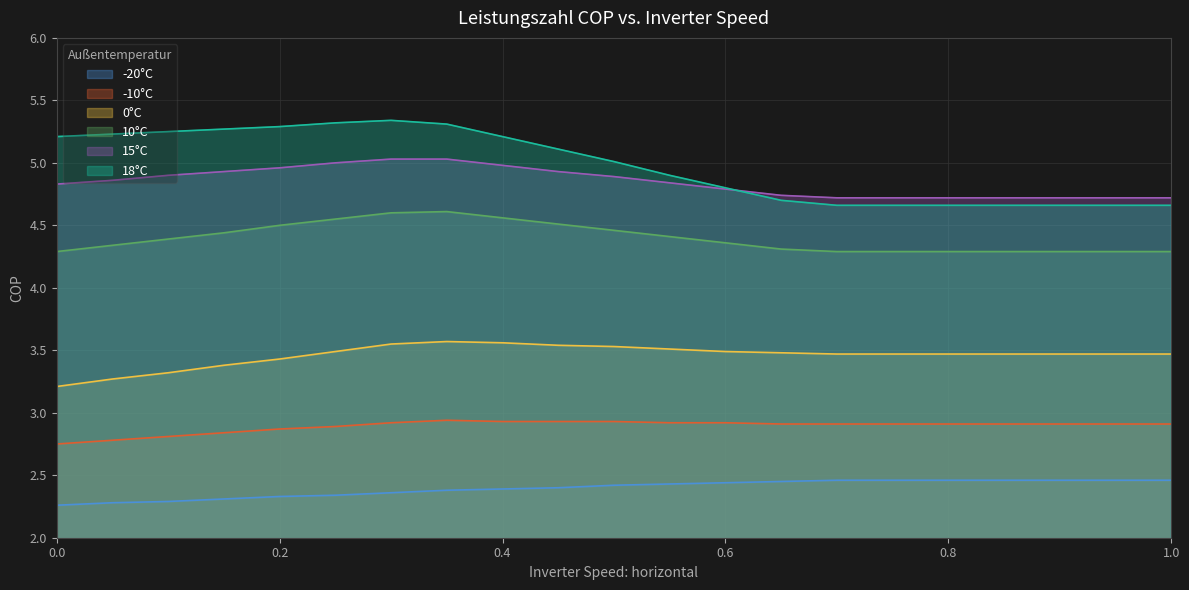

Which category has the highest value across all series?

0.3